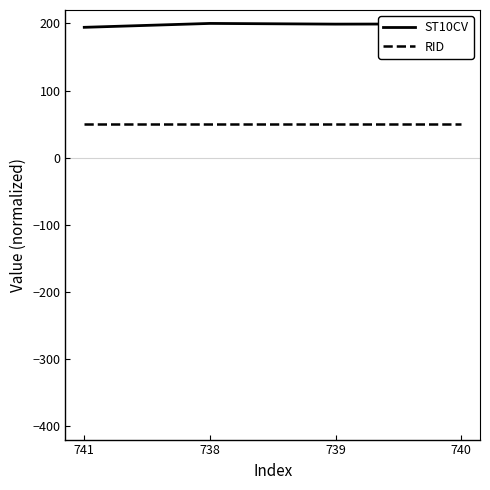

True or false: ST10CV has more than 1 points higher than both neighbors.

False